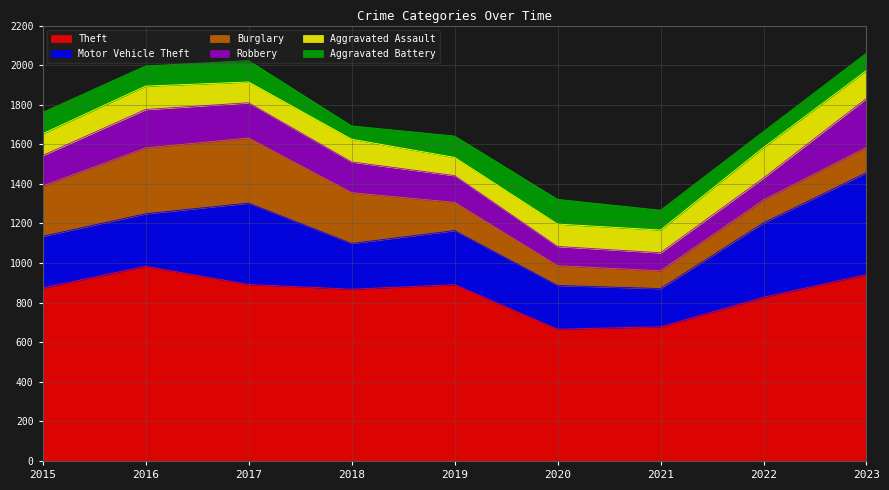

What are all the series names shown in the legend?

Theft, Motor Vehicle Theft, Burglary, Robbery, Aggravated Assault, Aggravated Battery